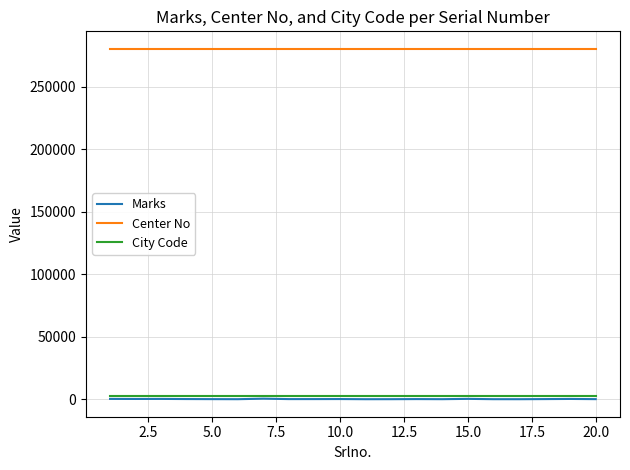

Which series has the widest spread of values?

Marks